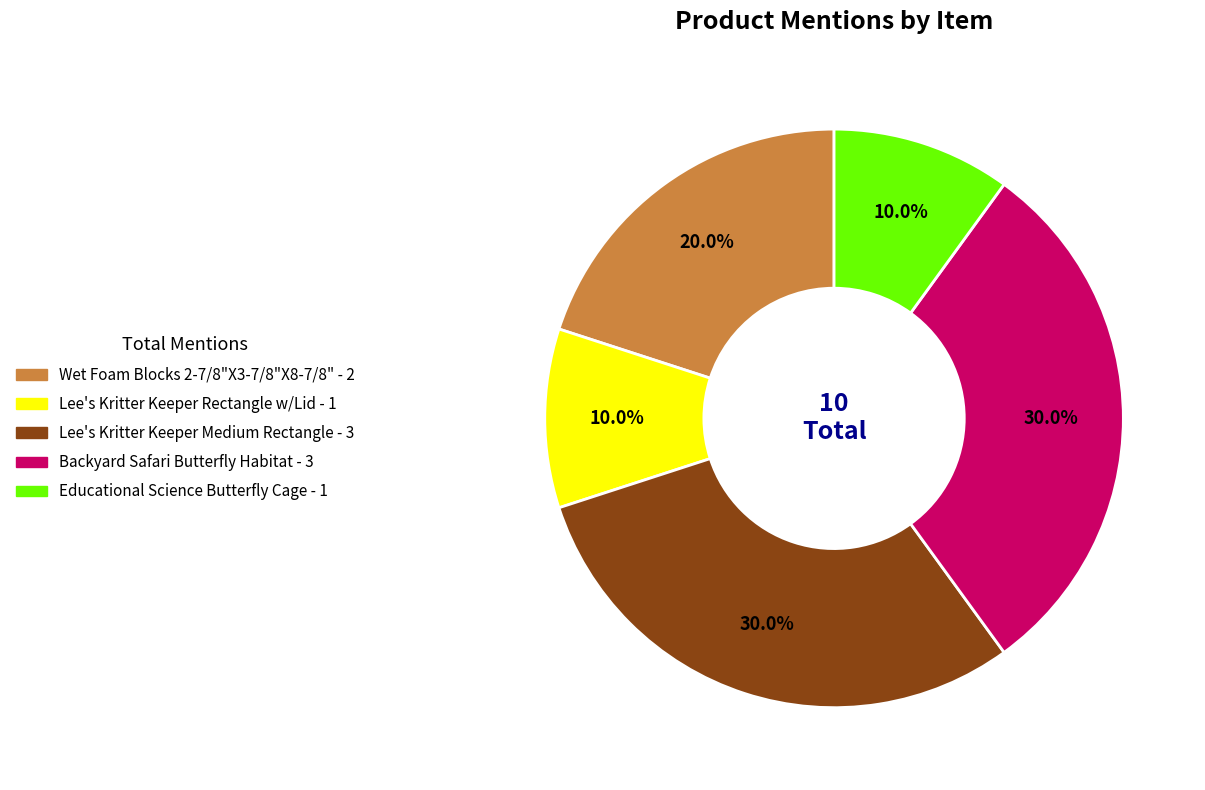

Count the number of slices in the pie.

5